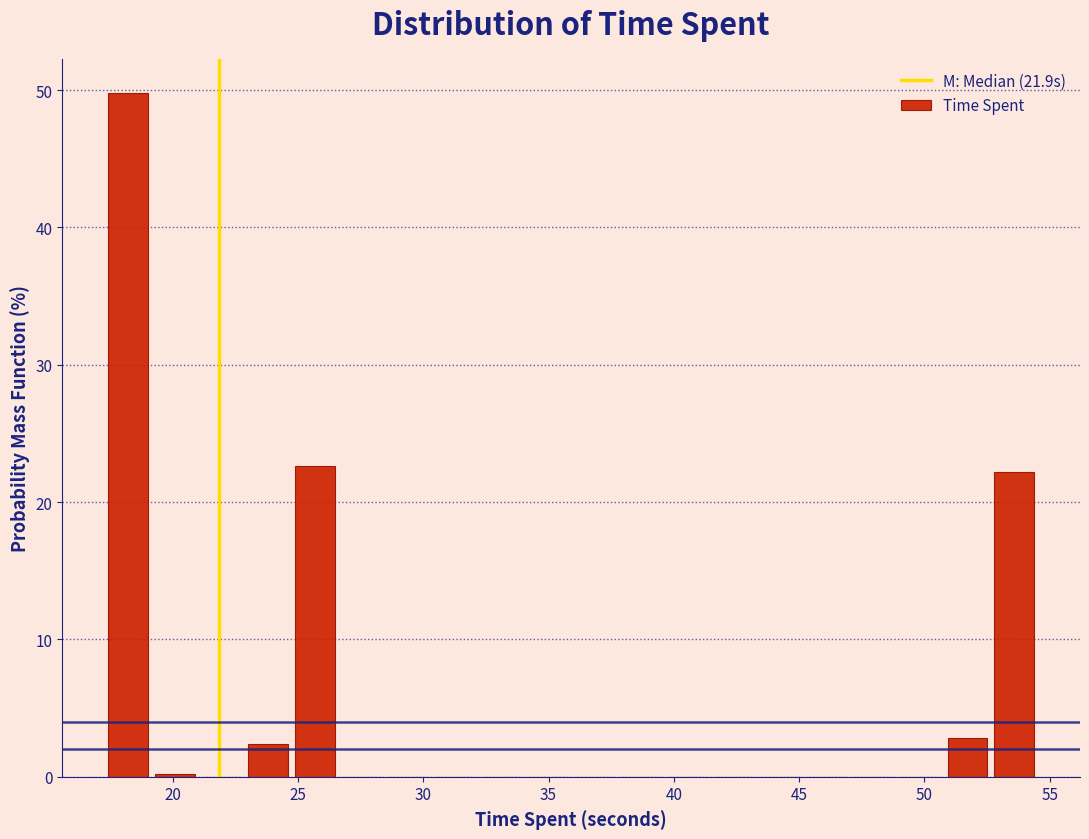

Read against the x-axis, roughly where is the centre of the tallest bar?

18.0